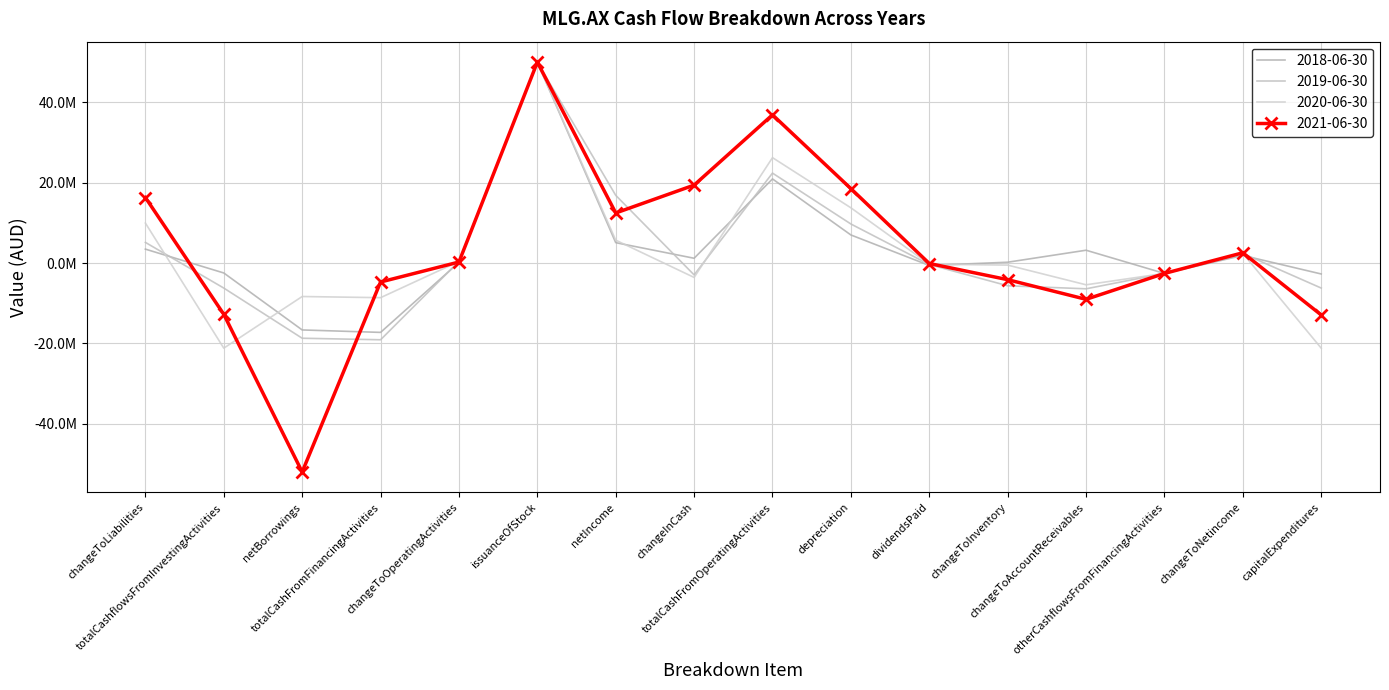

Which label corresponds to the smallest value in the chart?

netBorrowings